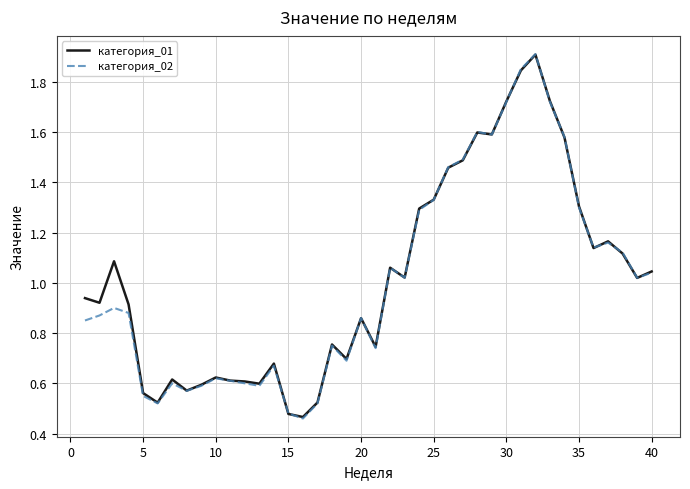

What are all the series names shown in the legend?

категория_01, категория_02